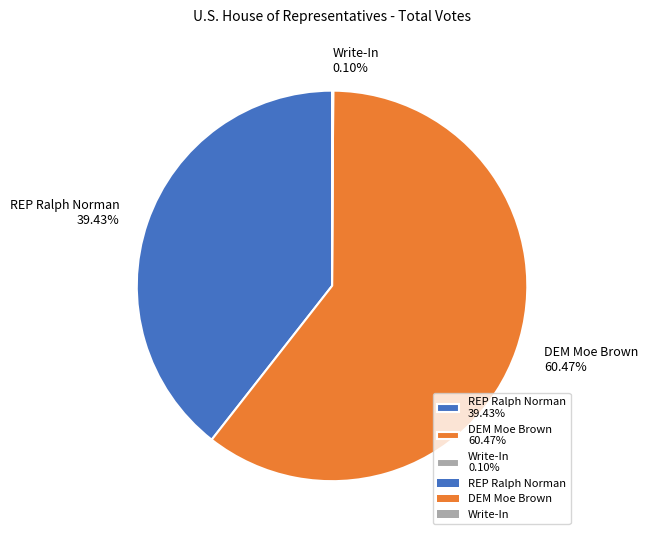

Does DEM Moe Brown 60.47% represent more than half of the total?

Yes